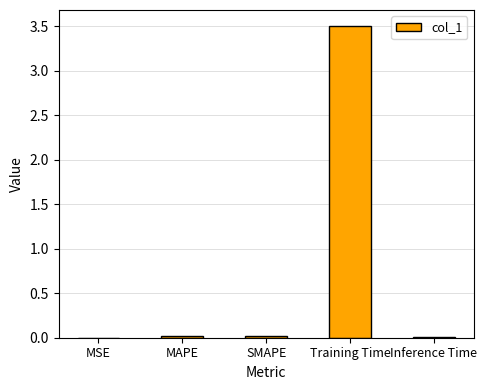

What is the greatest value displayed?

3.5